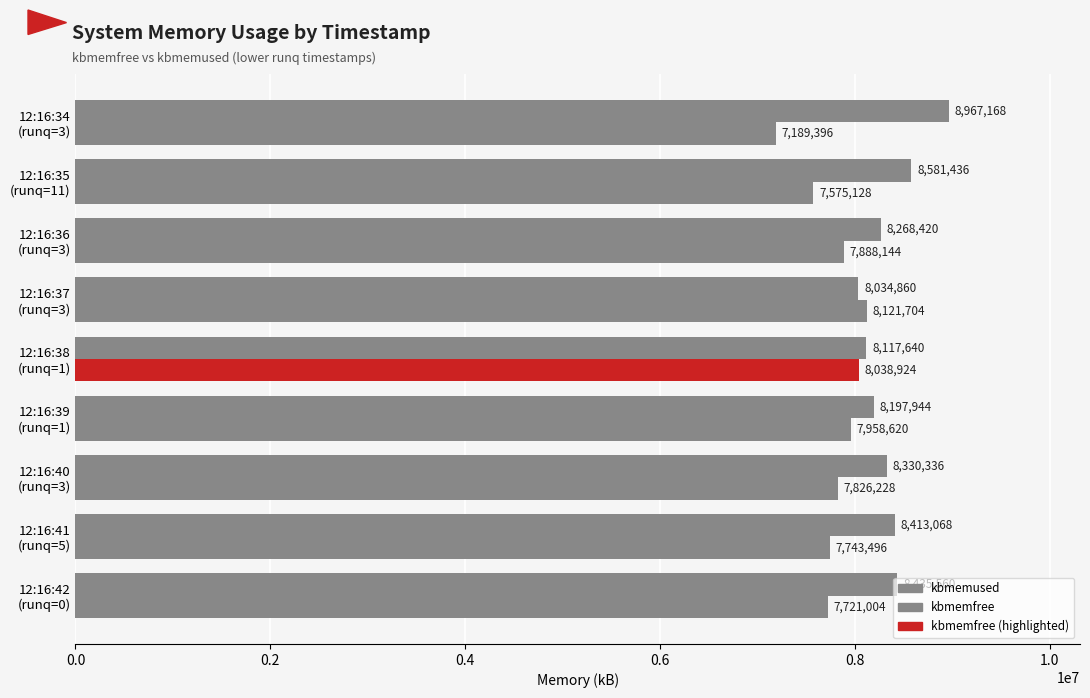

List the series in order of their overall mean, highest first.

kbmemused, kbmemfree